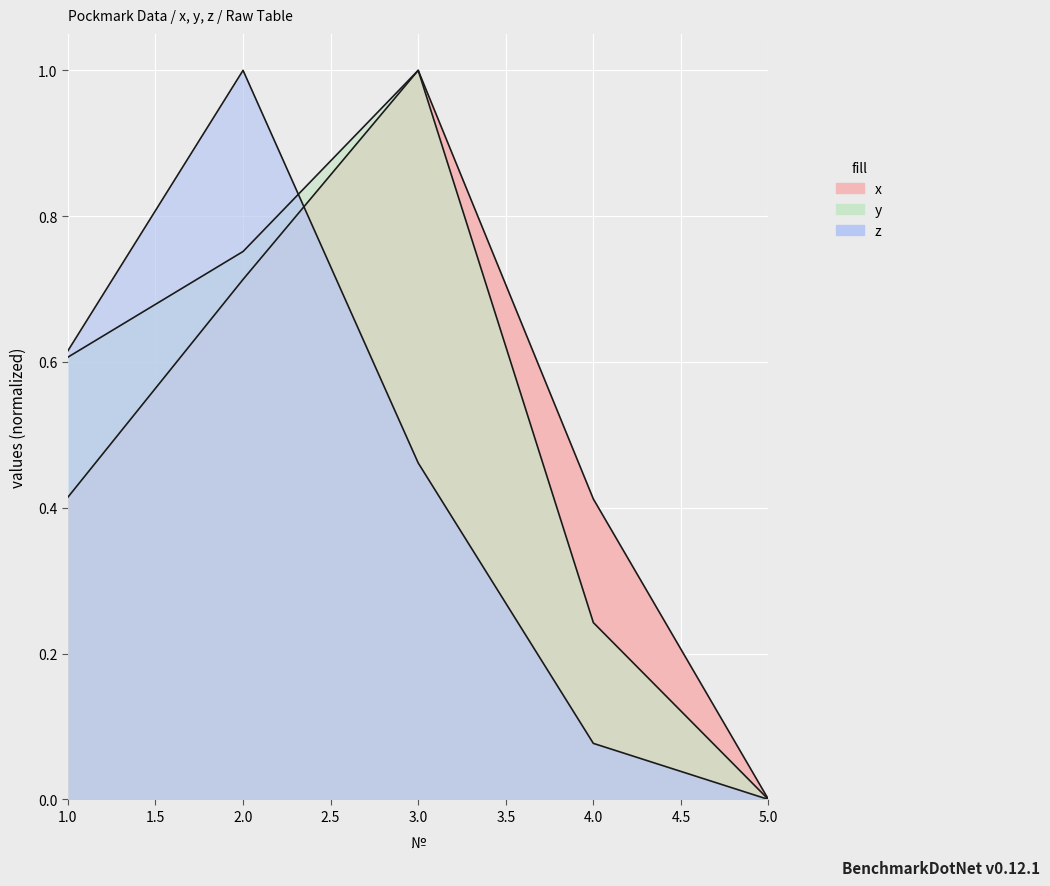

Which series has the largest total across all categories?

y